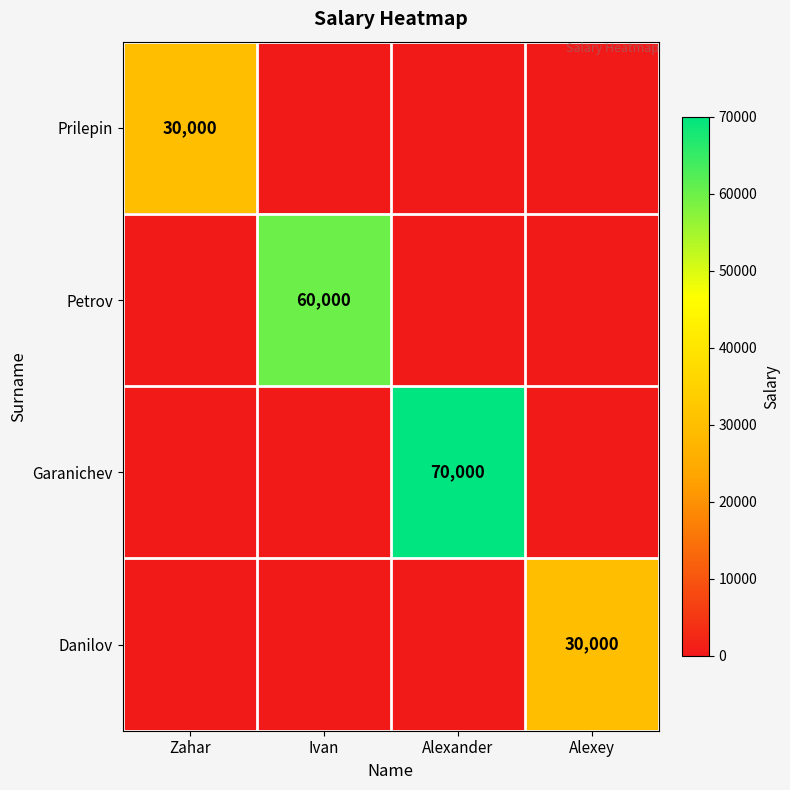

The Garanichev series shows 70000 at Alexander. True or false?

True